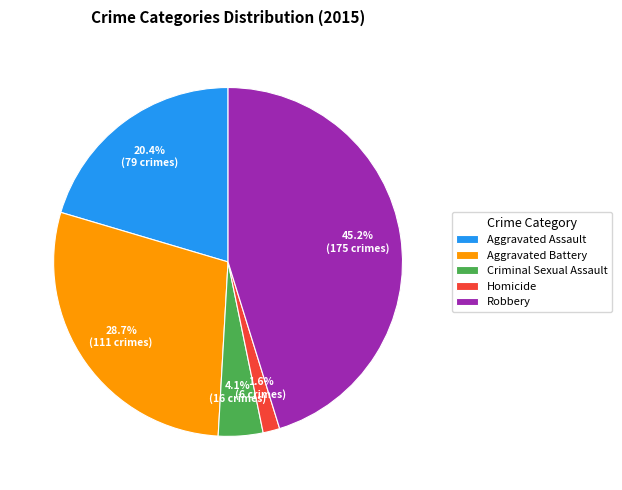

Which has a higher value, Homicide or Aggravated Assault?

Aggravated Assault